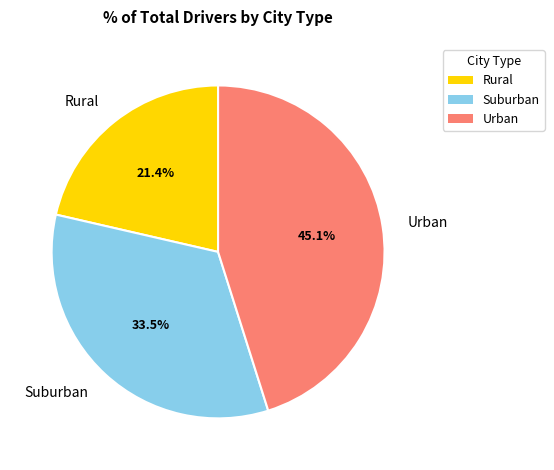

Rank the categories by value from highest to lowest.

Urban, Suburban, Rural